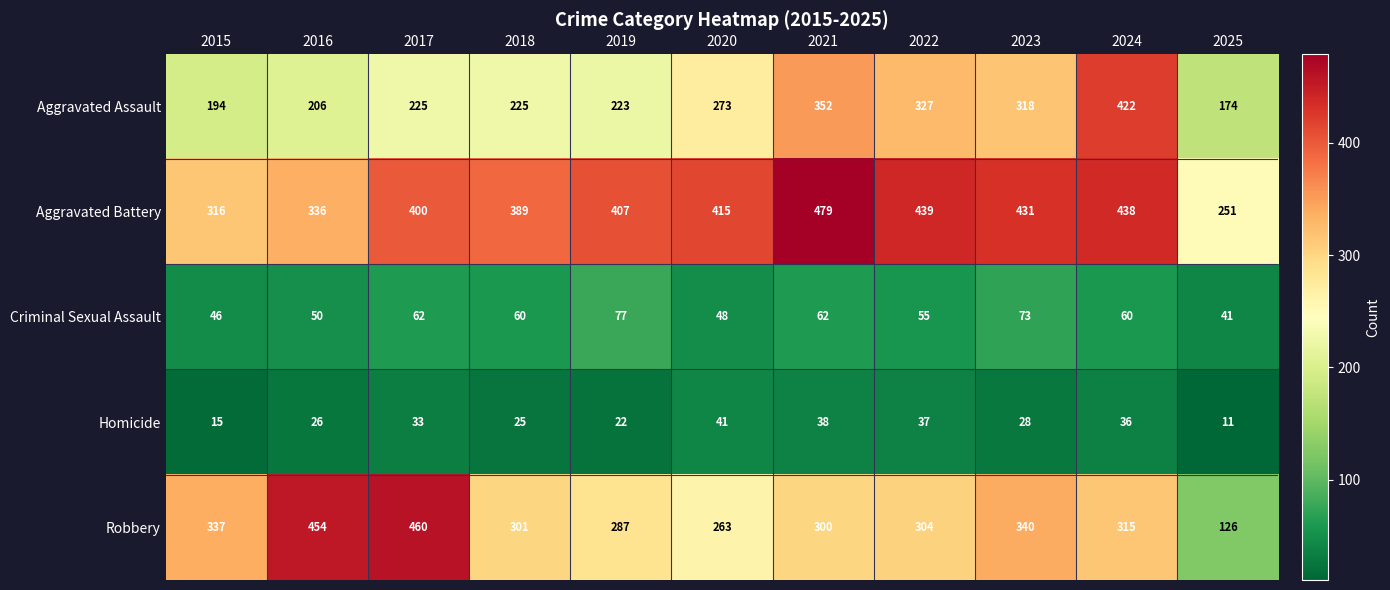

What is the difference between the second highest and minimum values in the Criminal Sexual Assault series?

32